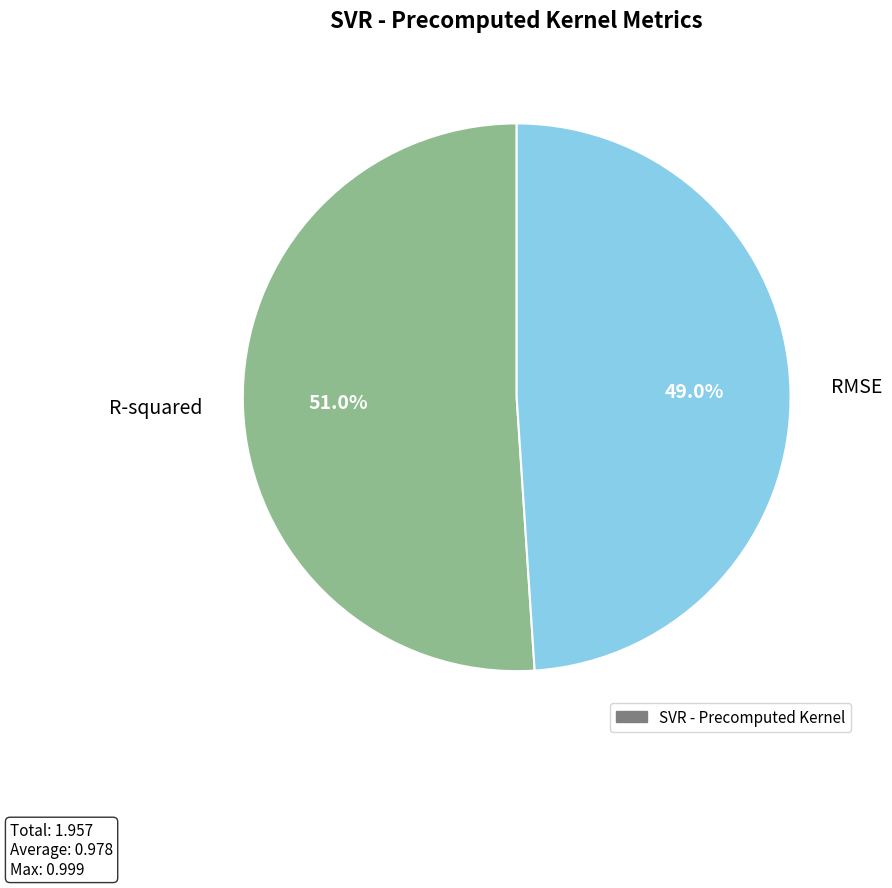

Is there any slice that represents more than half of the pie?

Yes